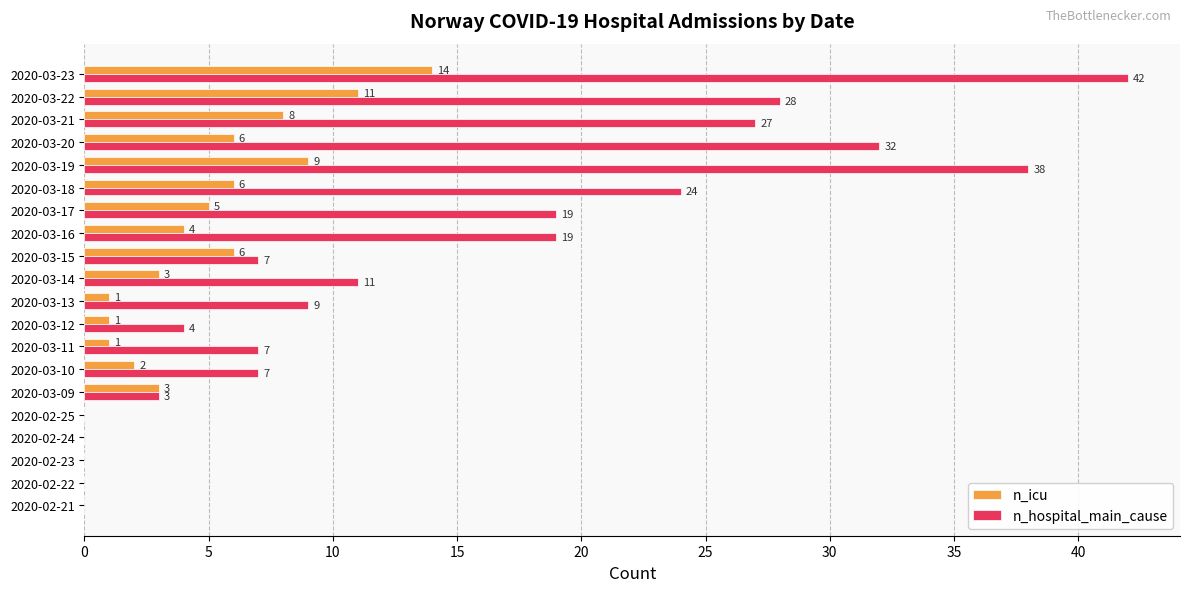

What is the sum of all n_hospital_main_cause values?

277